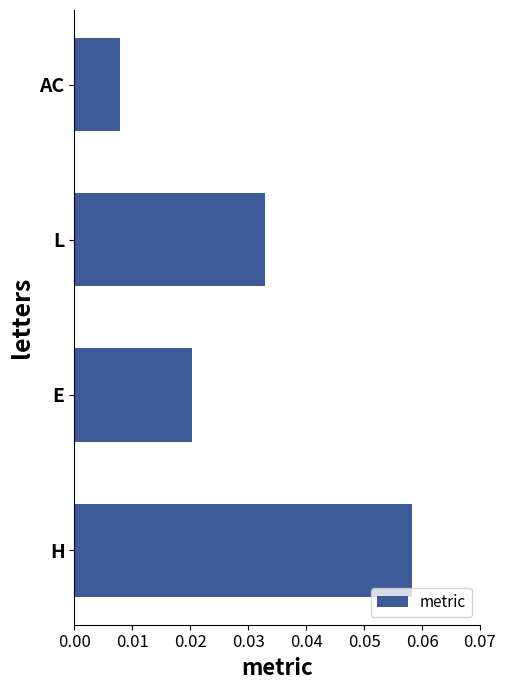

Between E and L, which is larger?

L